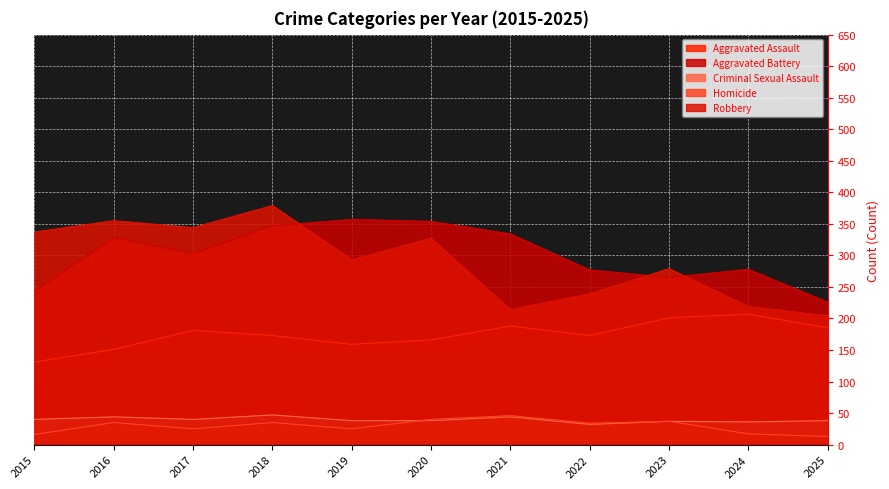

Does the chart display data point markers on the line(s)?

No